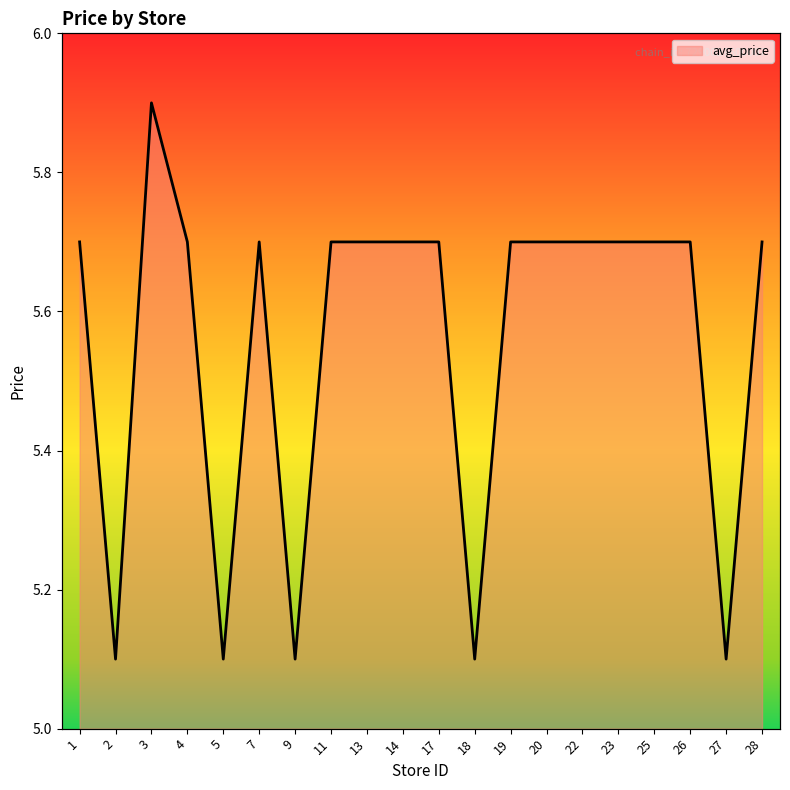

What is the difference between the maximum and minimum values?

0.8